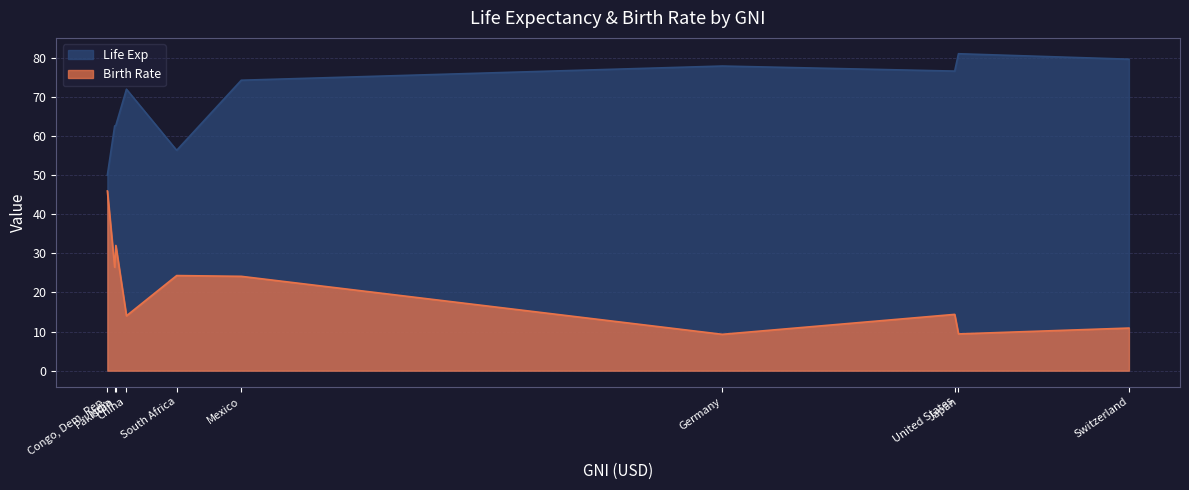

What position from the right is Japan?

2